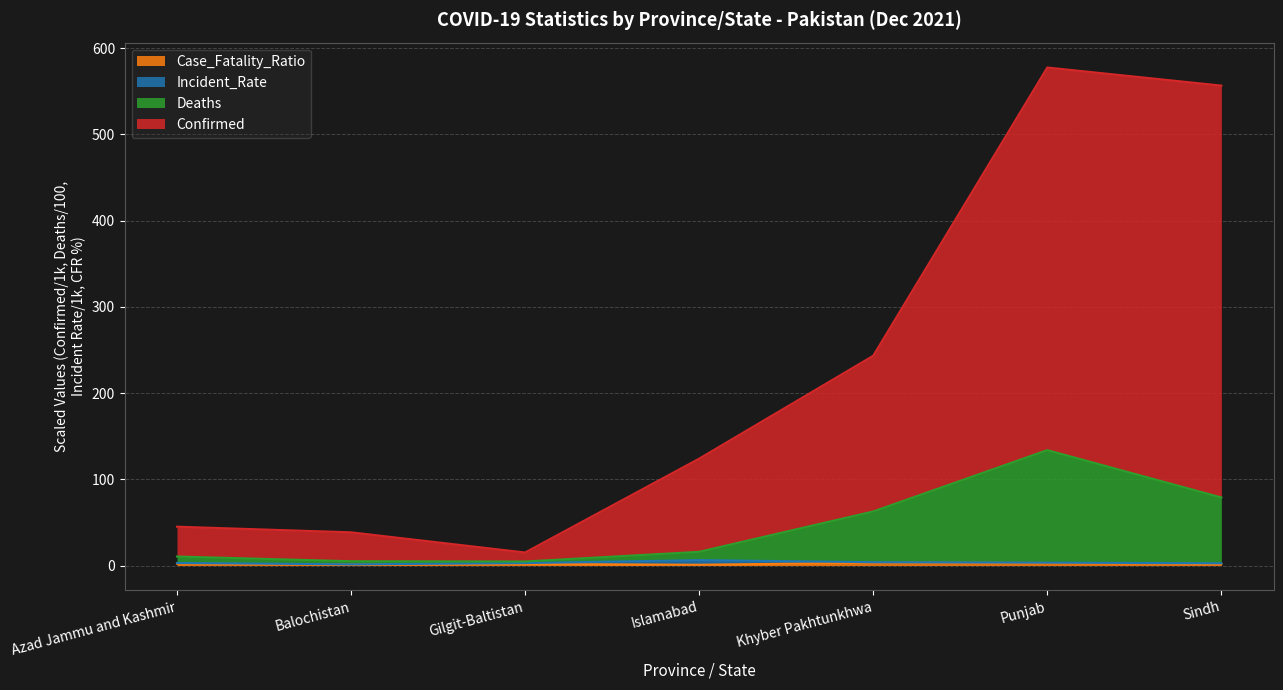

What value does the Case_Fatality_Ratio series have at Khyber Pakhtunkhwa?

3.3